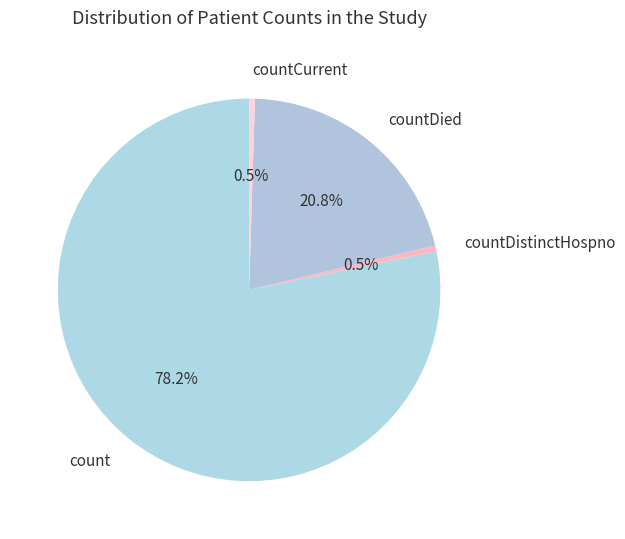

Is countCurrent the majority of the pie?

No